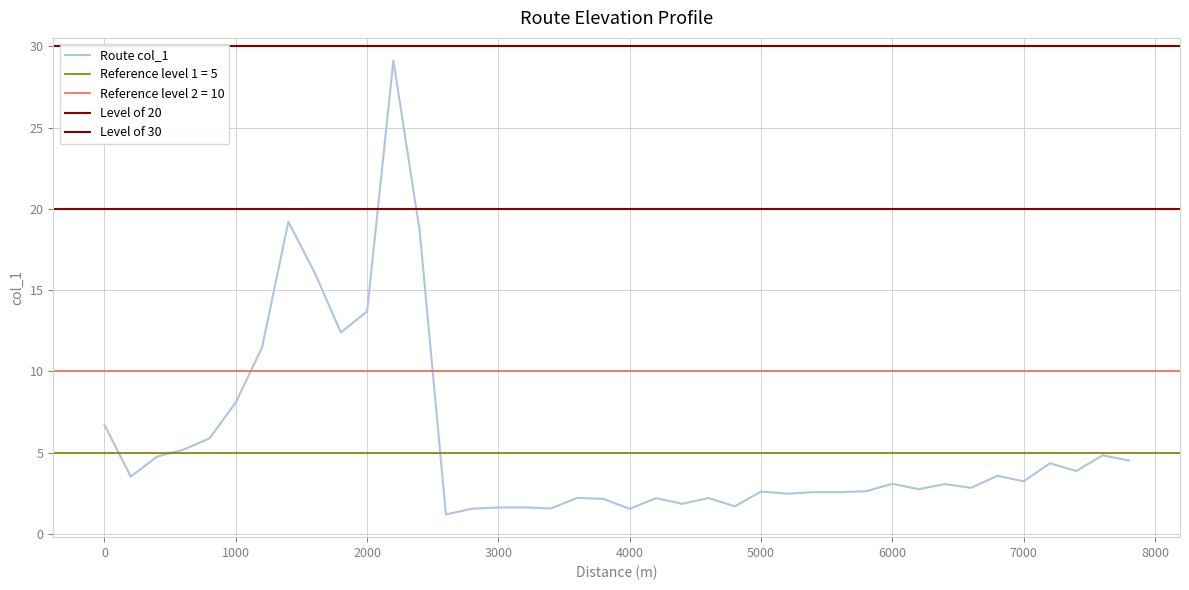

The Route col_1 series shows 1.6 at 3000. True or false?

True